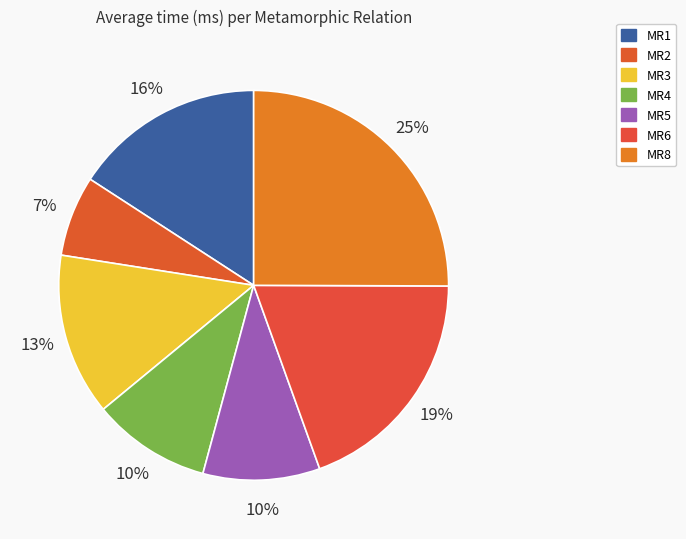

Is there any slice that represents more than half of the pie?

No